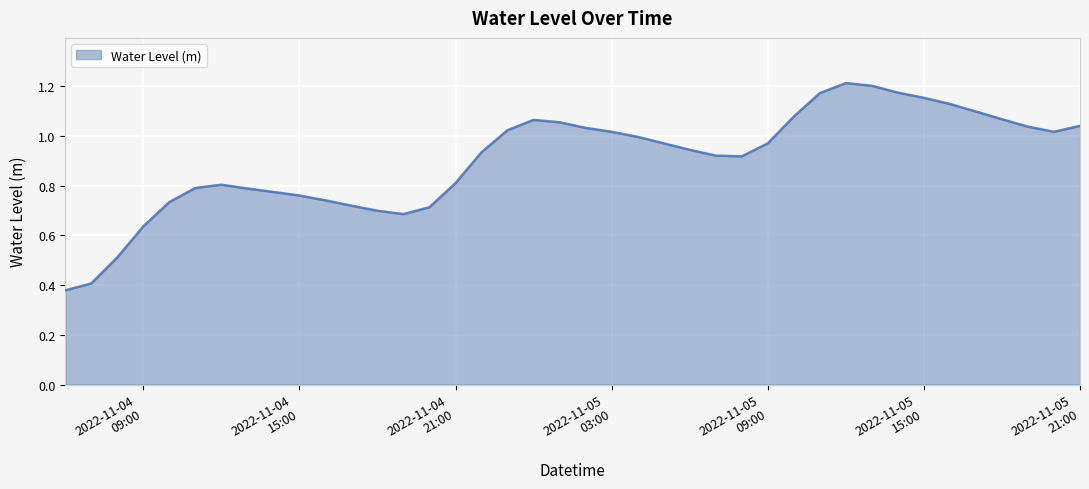

At which label is the value closest to 0?

2022-11-04 06:00:00